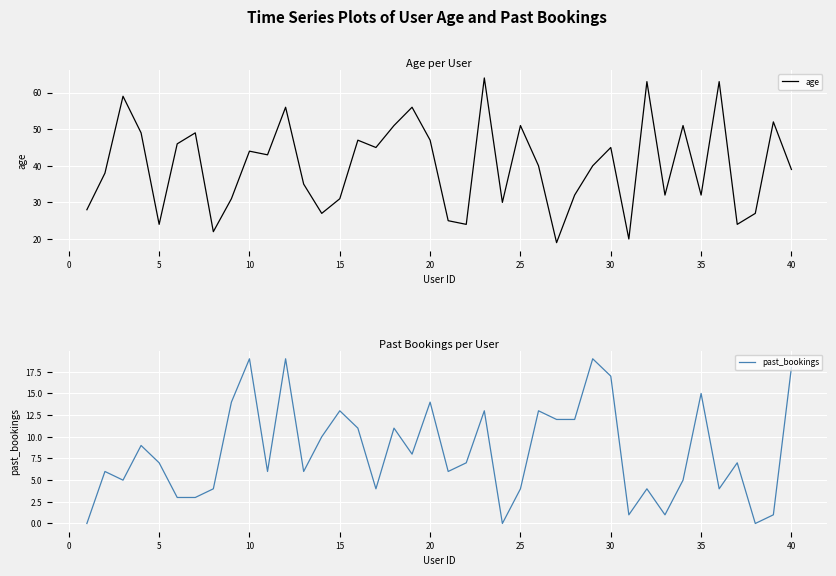

What are all the series names shown in the legend?

age, past_bookings